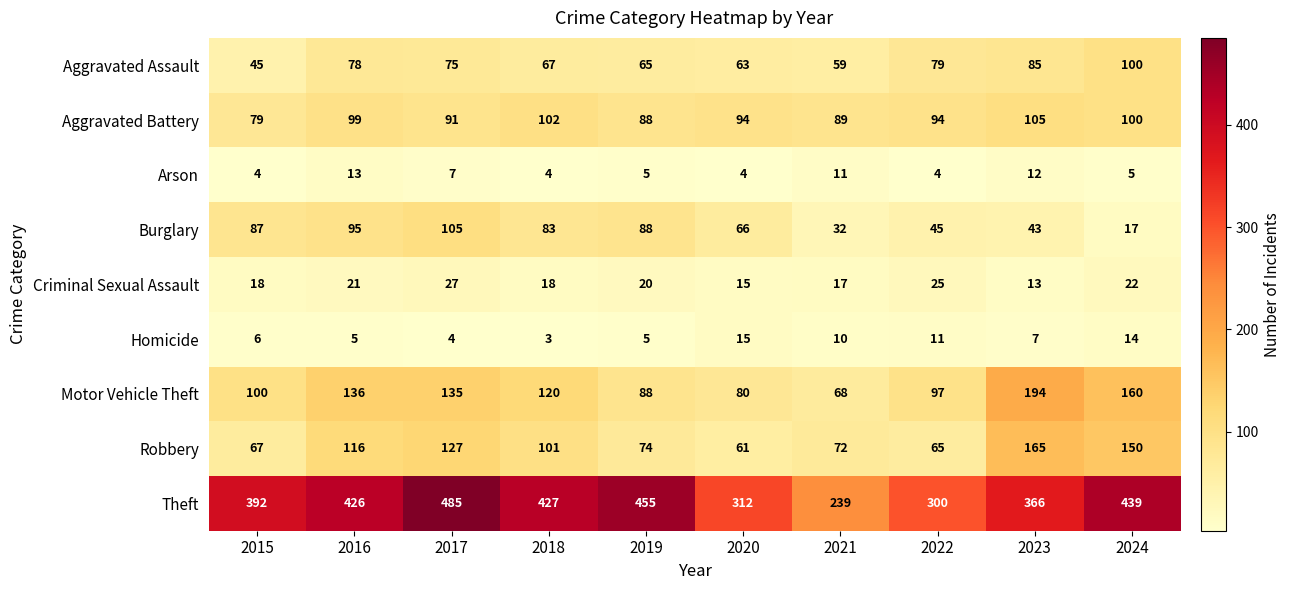

What is the difference between the maximum and minimum values in the Theft series?

246